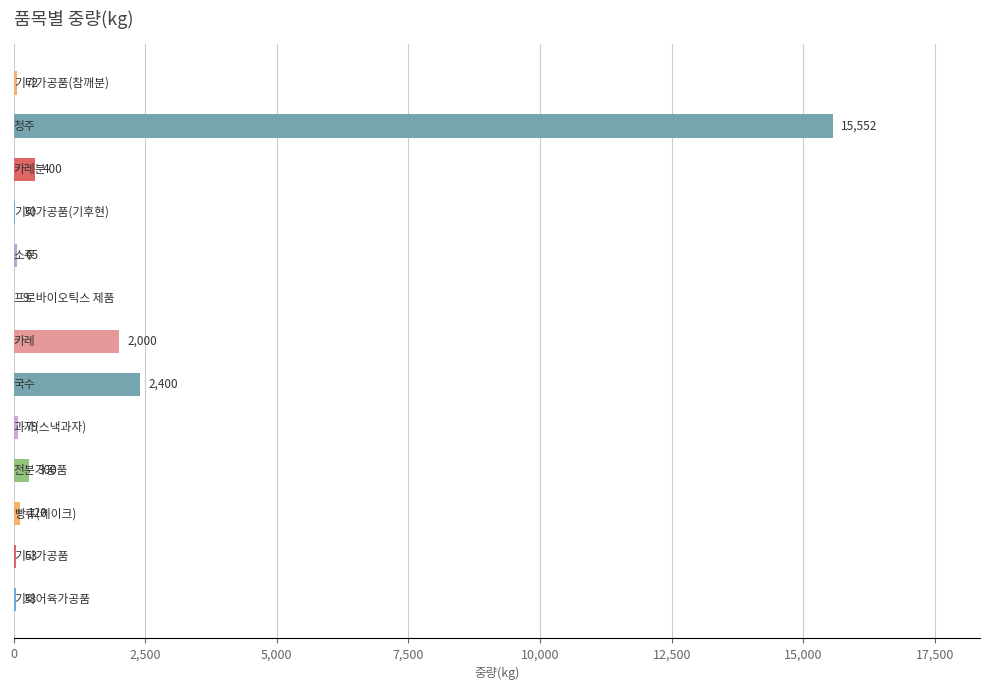

What is the sum of all values?

21118